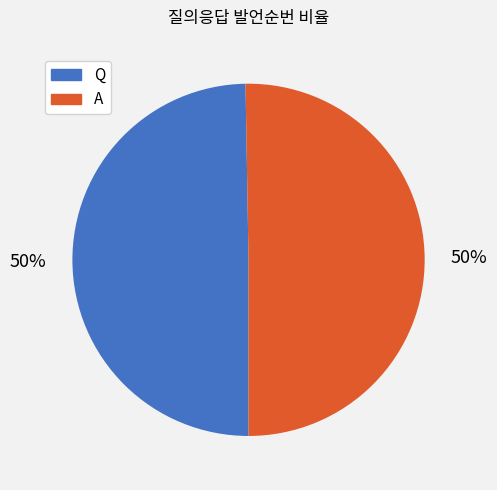

The A slice represents 58% of the pie. True or false?

False